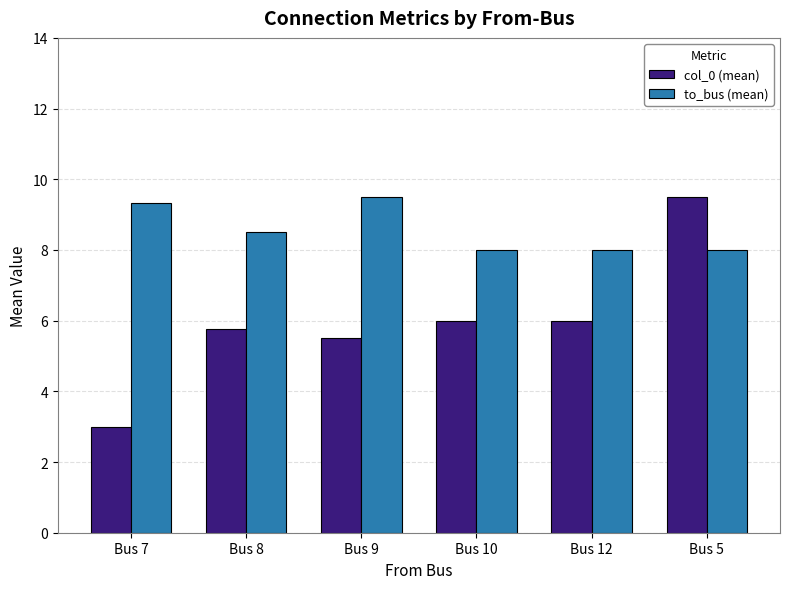

True or false: to_bus (mean) has a value of 8.0 at Bus 5.

True